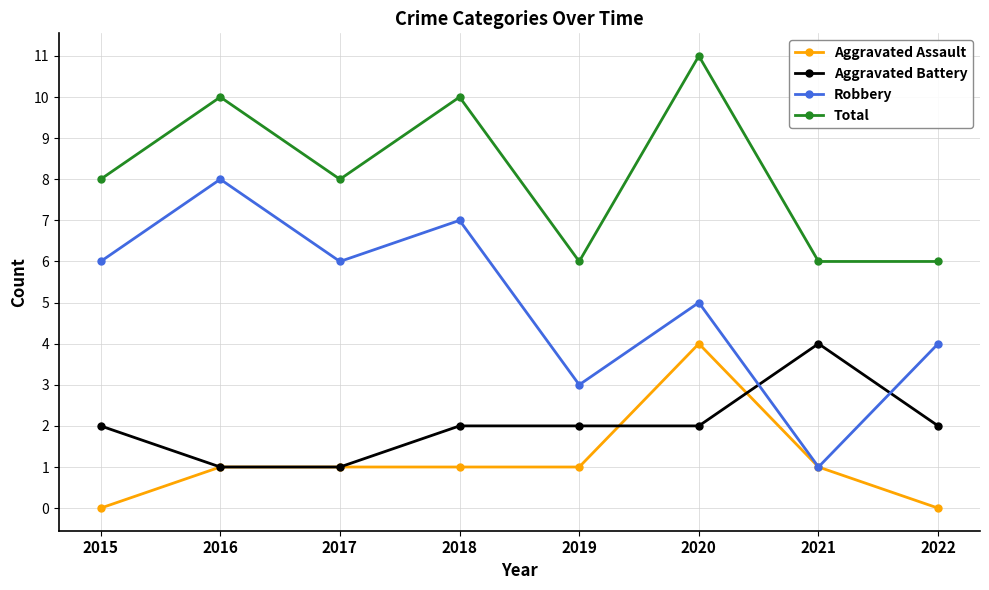

Rank the series at 2018 from lowest to highest value.

Aggravated Assault, Aggravated Battery, Robbery, Total